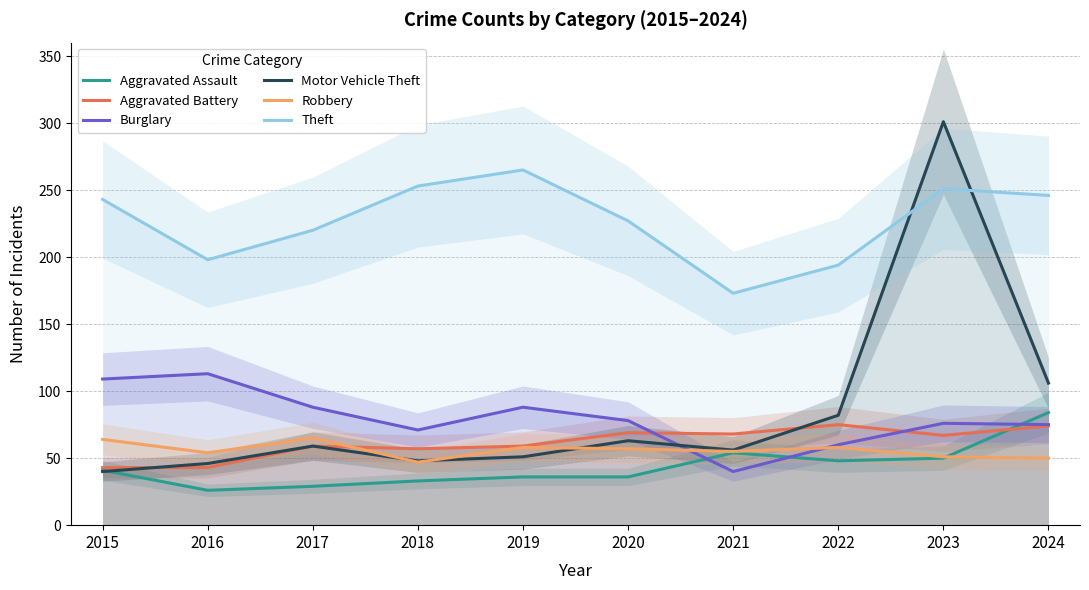

After their last crossing, which series has the higher values: Motor Vehicle Theft or Theft?

Theft